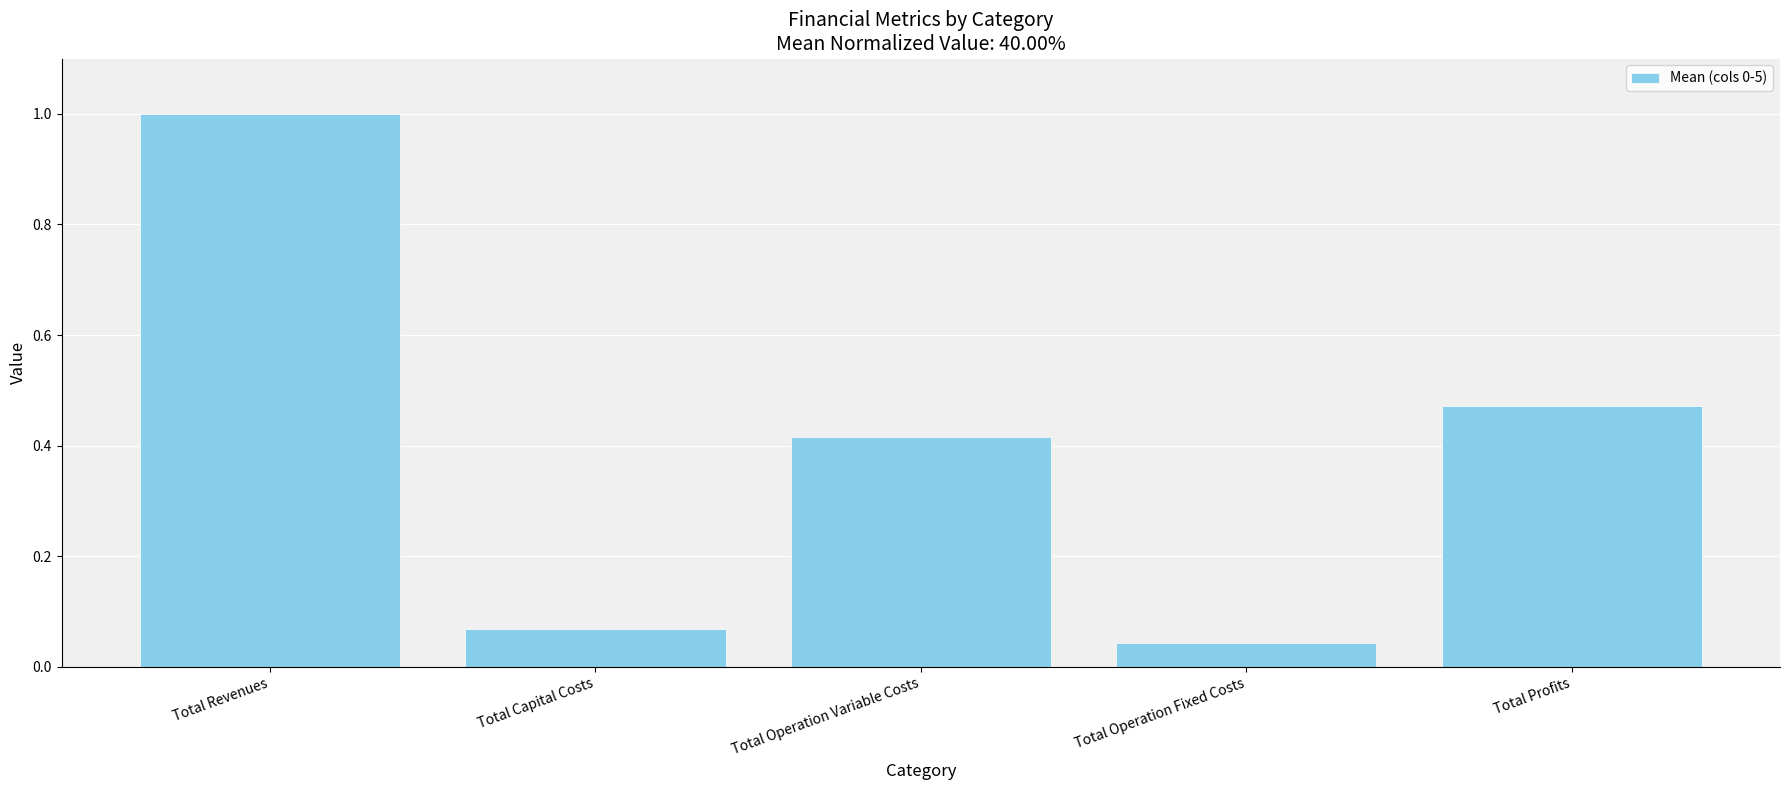

What is the label of the 3rd bar from the right?

Total Operation Variable Costs